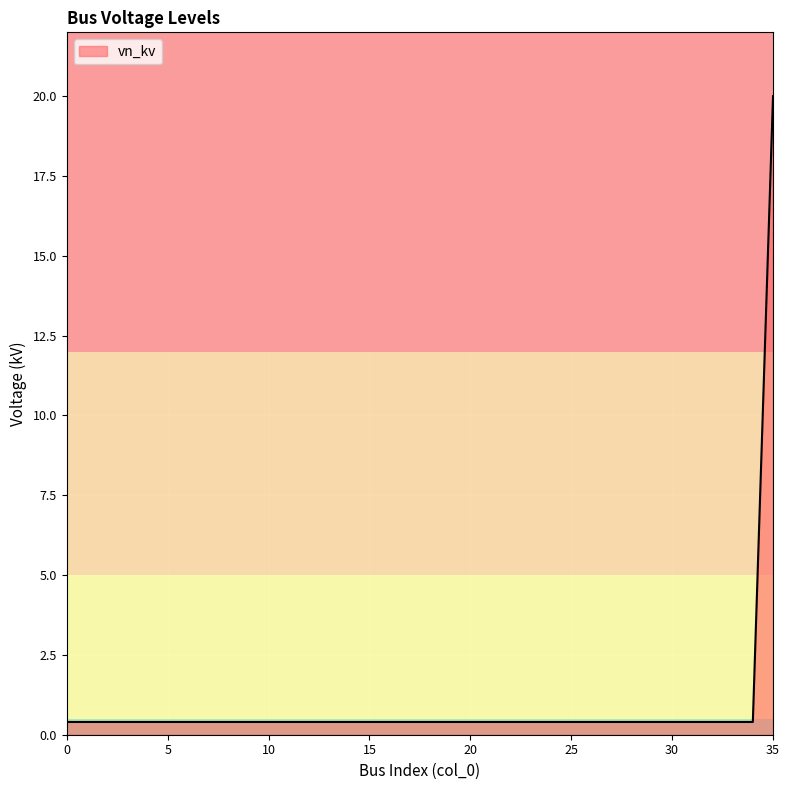

What is the average value?

0.9